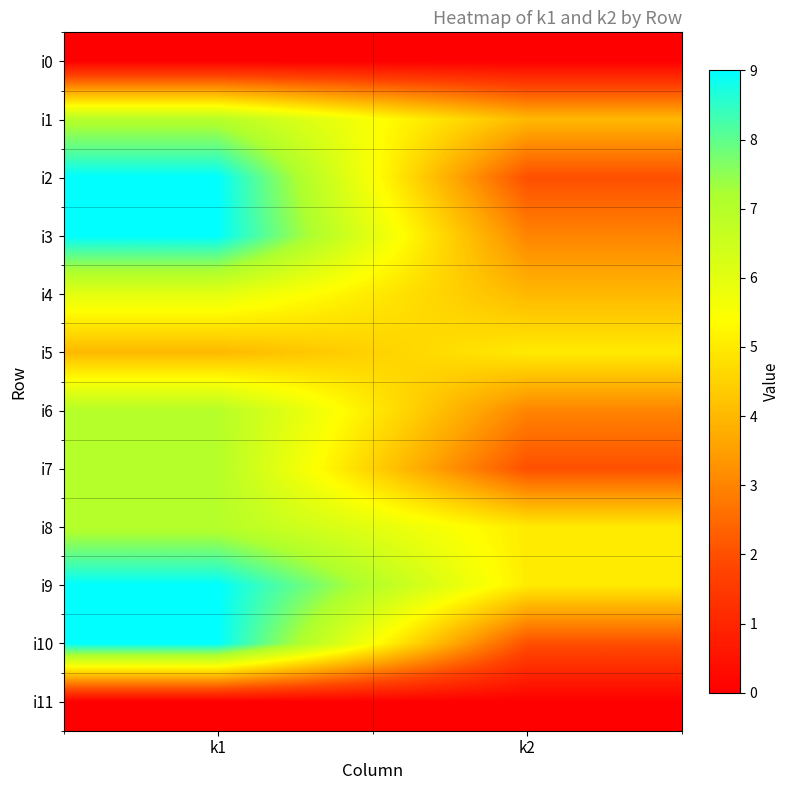

At how many categories does at least one series exceed 8?

1